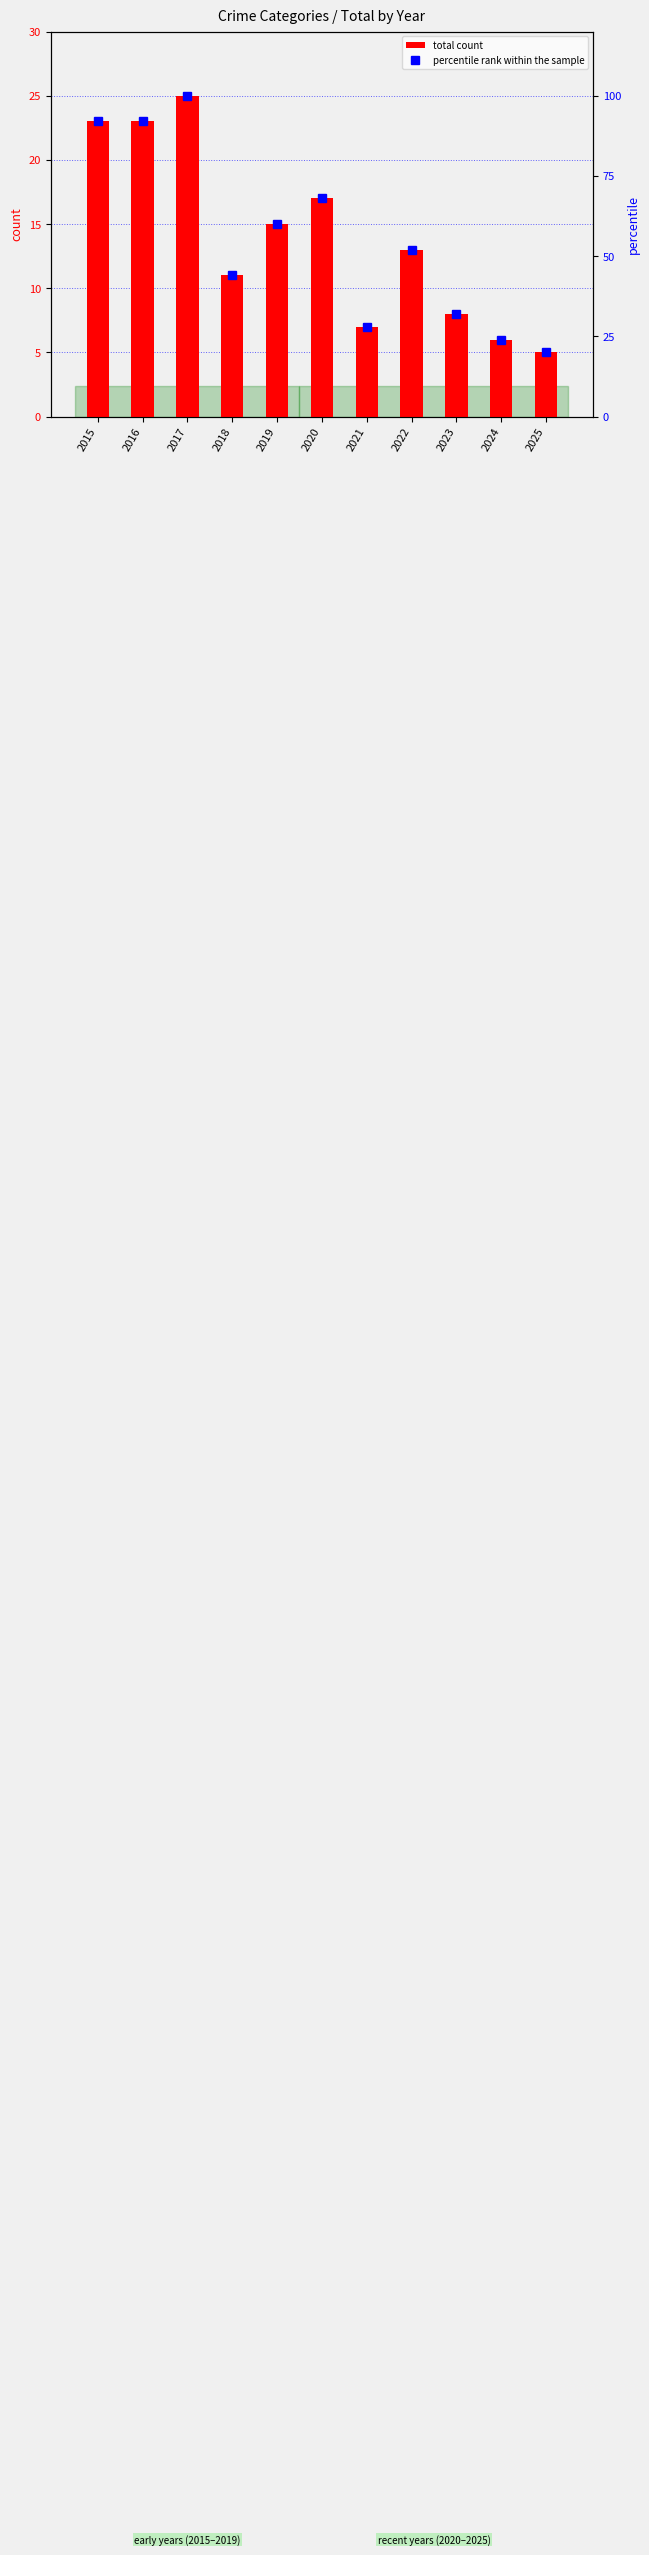

How many values in the percentile rank within the sample series exceed 52?

5